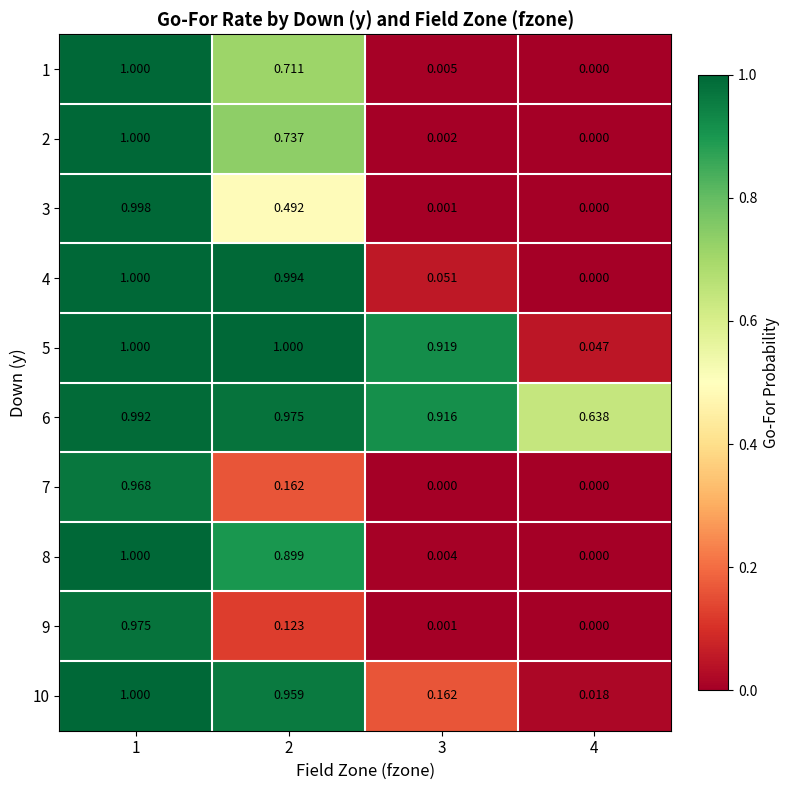

Is the value of 1 at 2 greater than the value of 7 at 3?

Yes